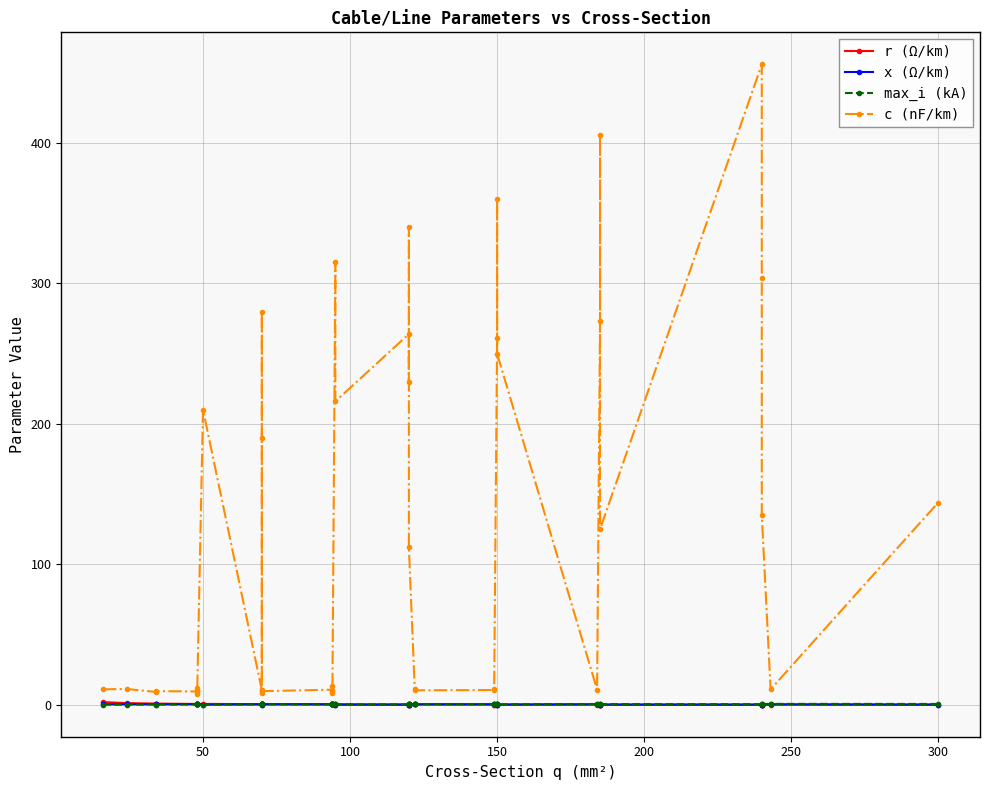

True or false: r (Ω/km) has a value of 0.2 at 250.

False